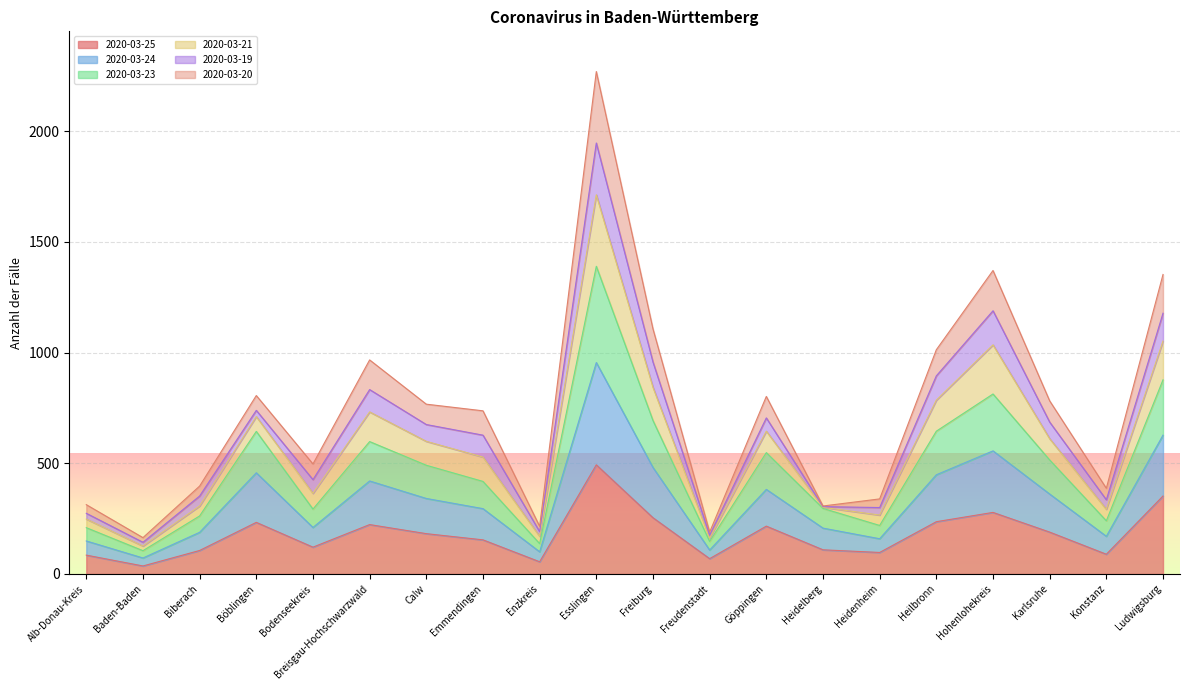

Is it true that 2020-03-25 equals 345 at Freiburg?

False